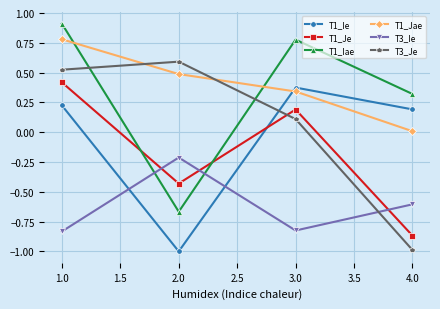

What is the smallest value displayed?

-1.0